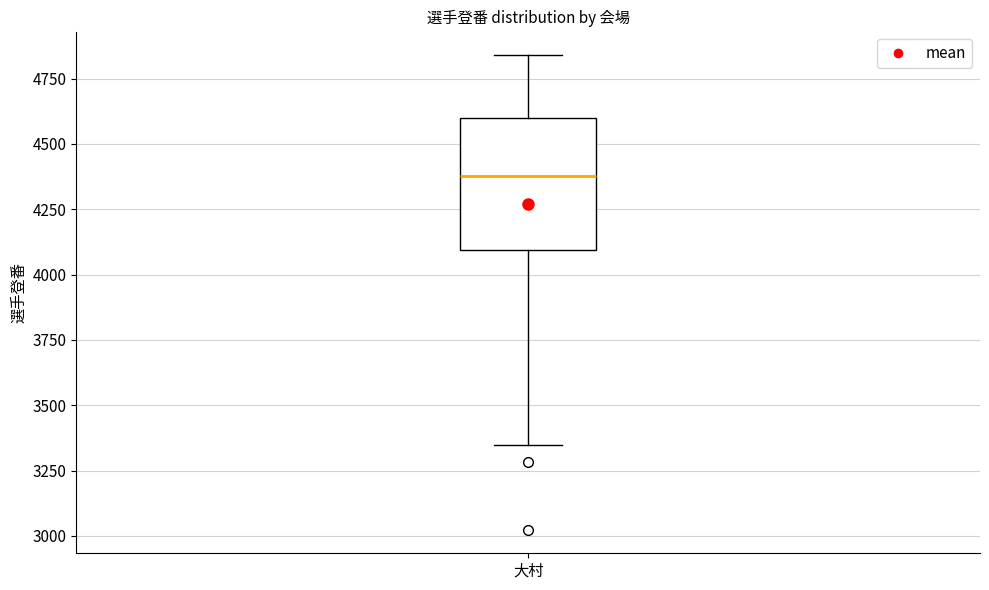

Transcribe this box plot: give where the median line is, the range the box spans, and where the two whiskers end, as read against the y-axis. The values are not printed on the chart, so give them approximately, as read against the axis.

median 4400, box 4100 to 4600, whiskers 3350 to 4850